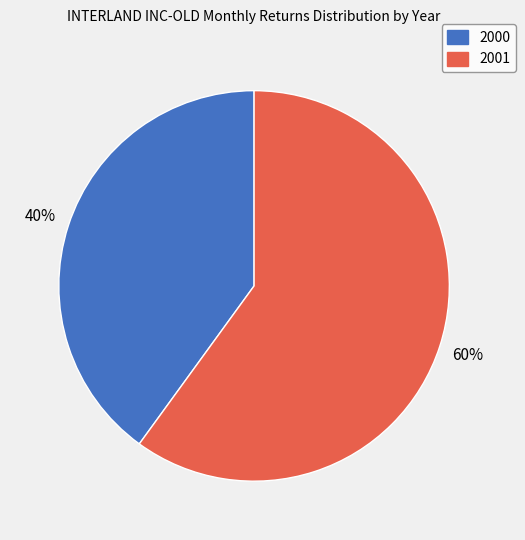

Is the sum of 2001 and 2000 greater than half?

Yes